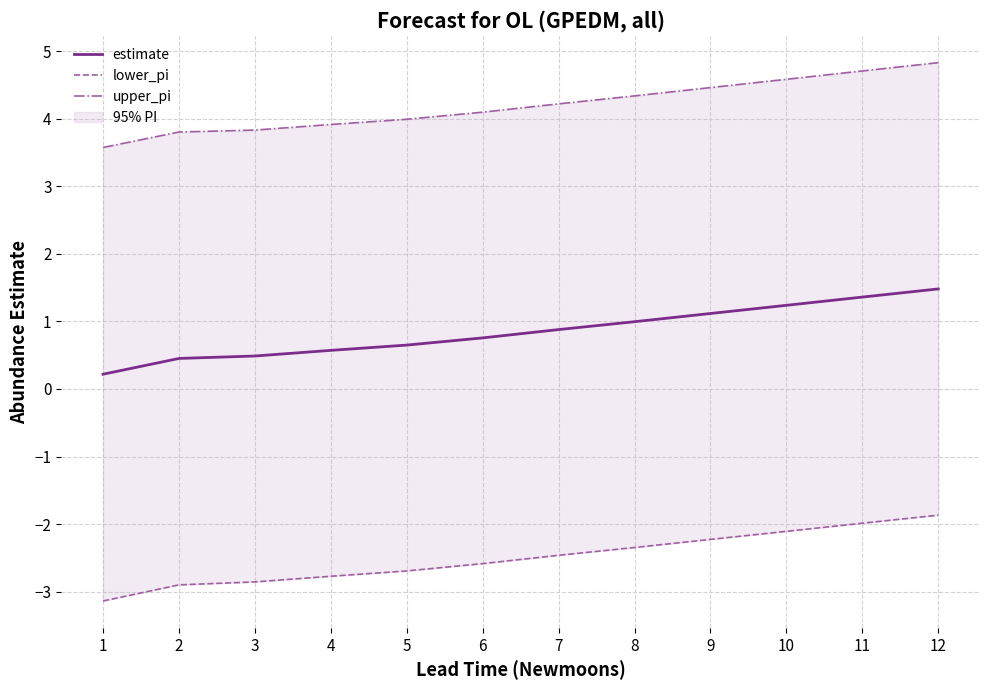

Is it true that estimate equals 0.4 at 6?

False